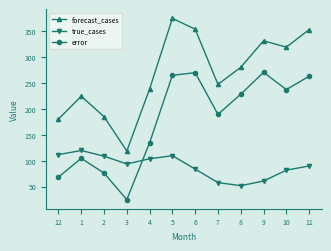

What is the highest value of the error series?

271.0